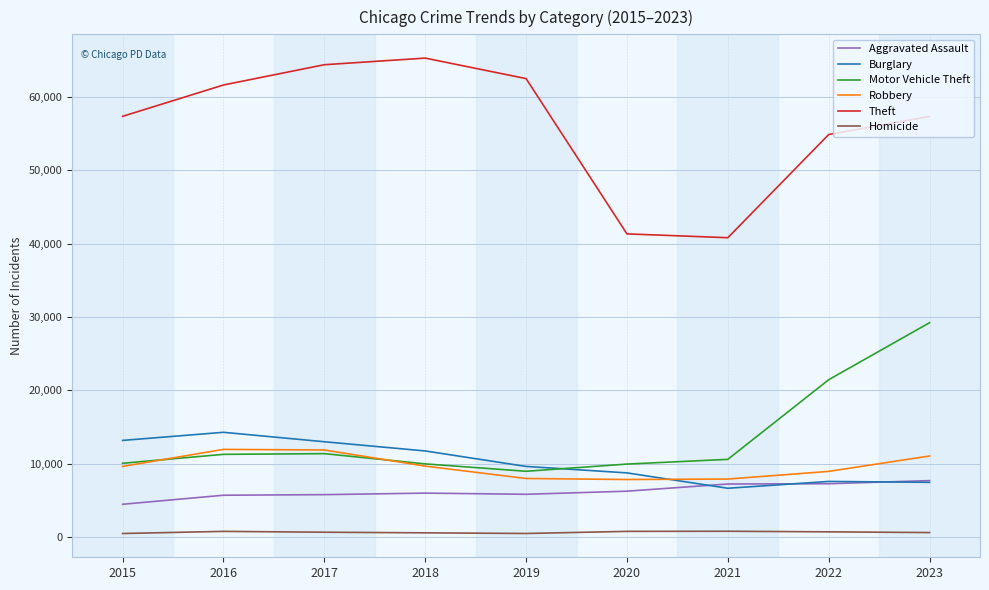

Between 2016 and 2023, which series saw the biggest shift?

Motor Vehicle Theft